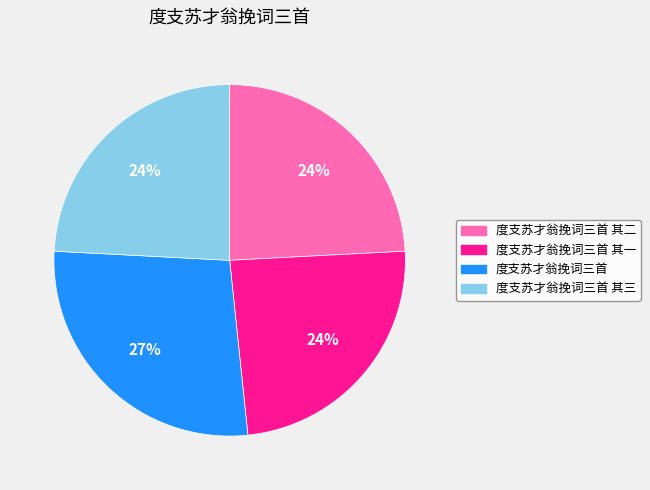

How many segments does this pie chart have?

4